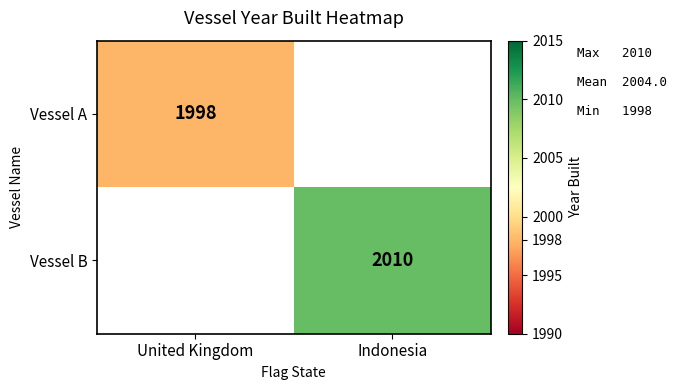

The value of Vessel A at United Kingdom is 863. True or false?

False